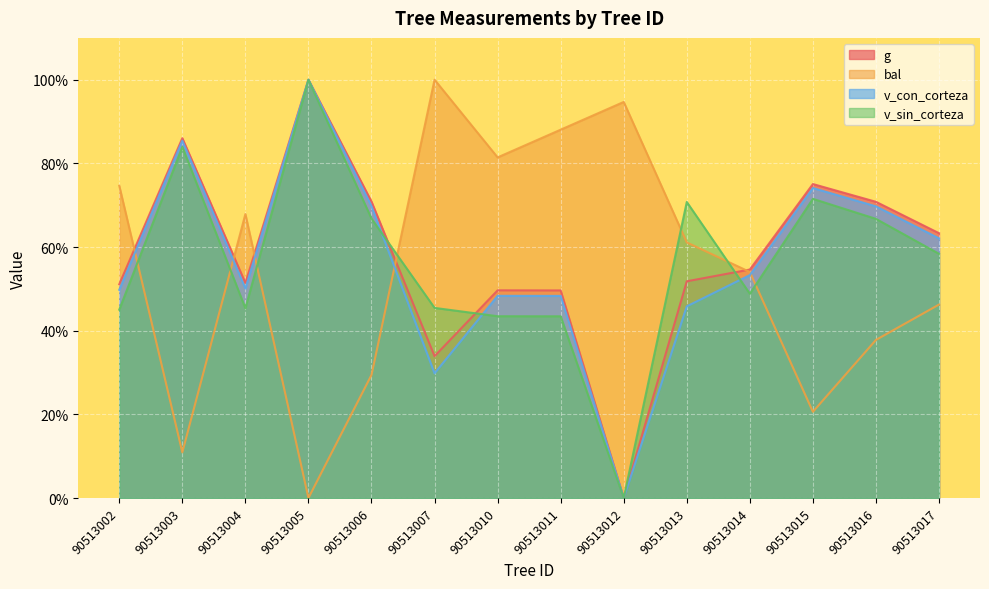

How many data points does each series have?

14